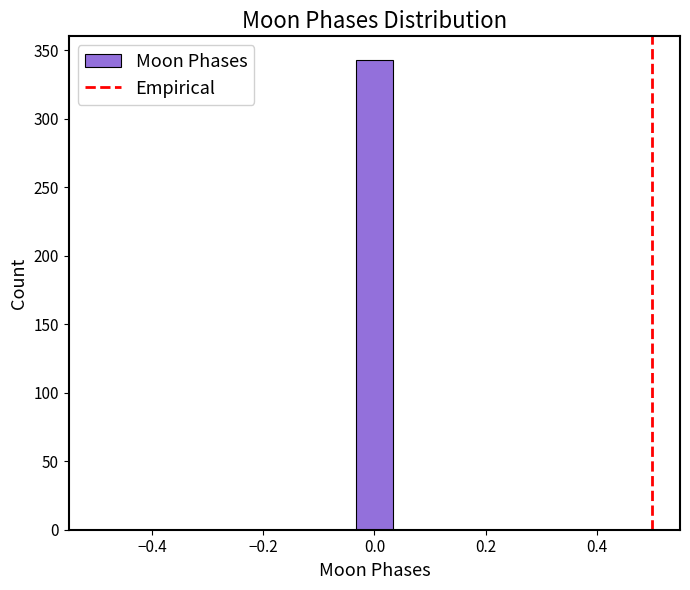

Around what value on the x-axis is the tallest bar? Give the approximate position of its centre, as read against the axis.

0.00